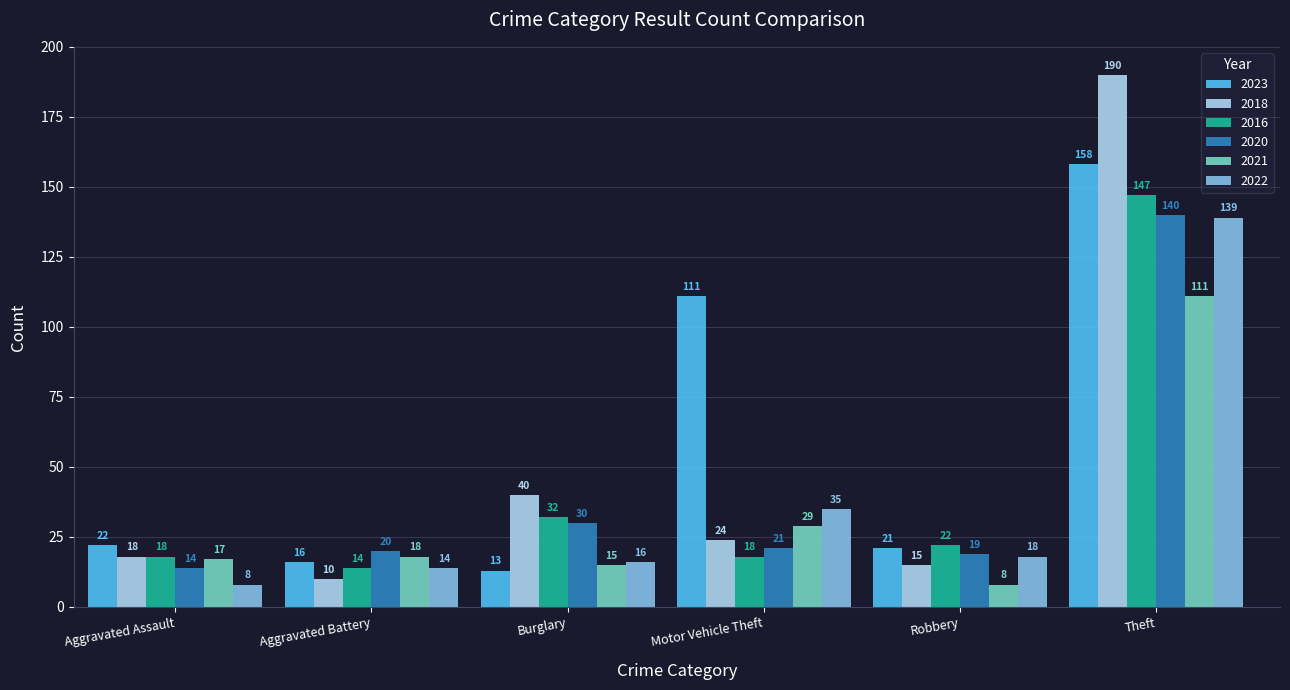

What is the spread (max minus min) of values at Theft?

79